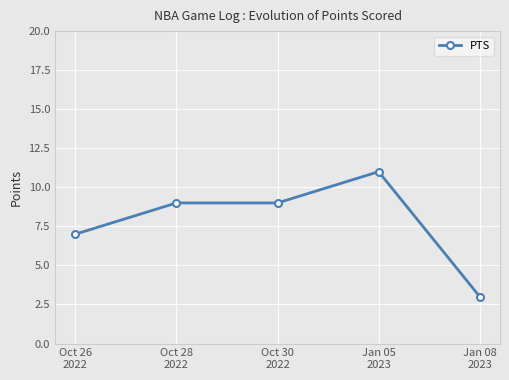

Is this an area chart (filled region under the line)?

No